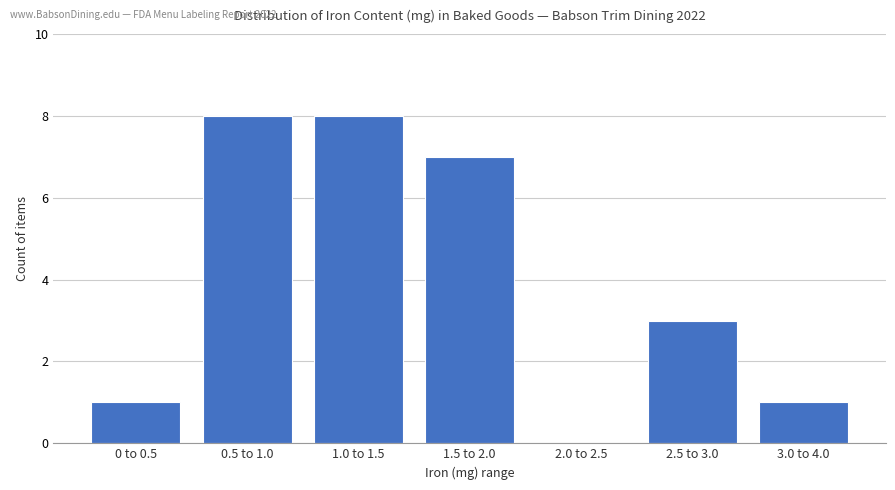

The chart shows a value of 3 at 2.5 to 3.0. True or false?

True